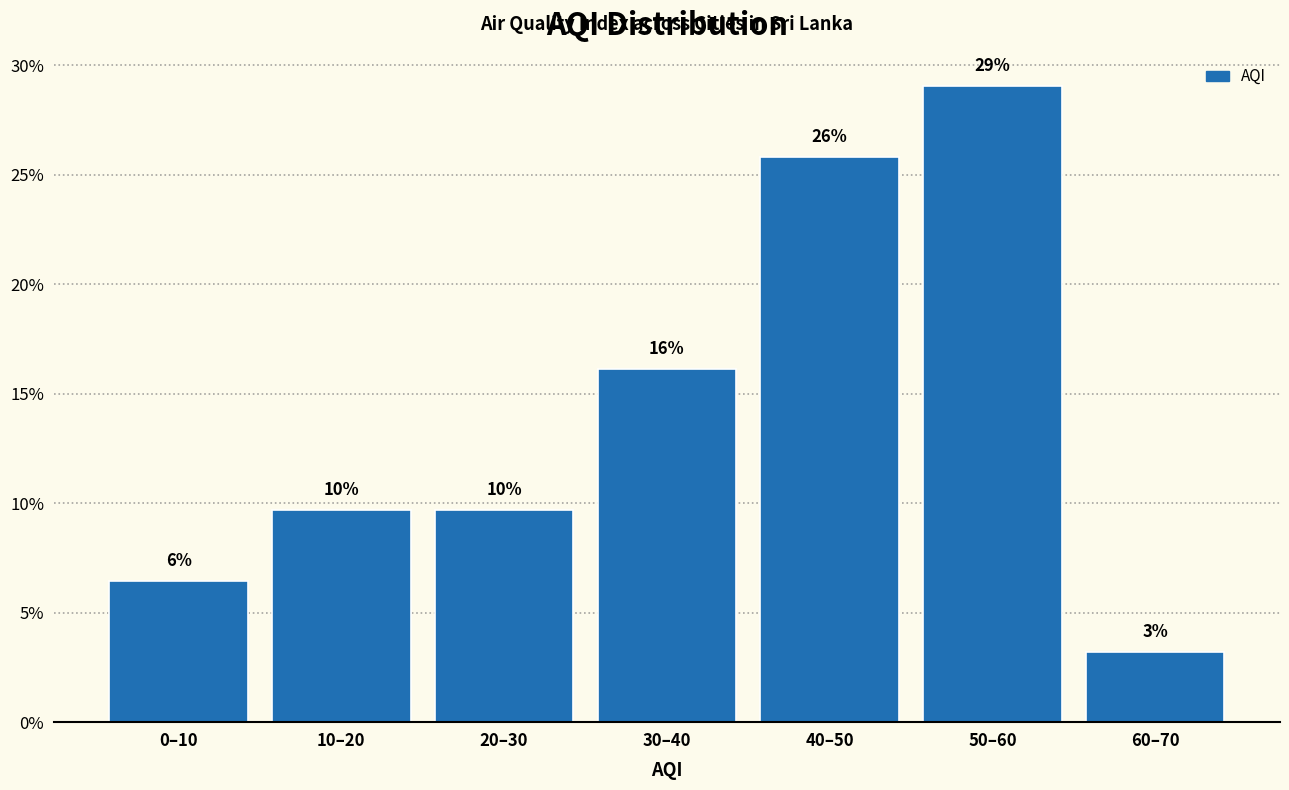

How many bars are there in total?

7